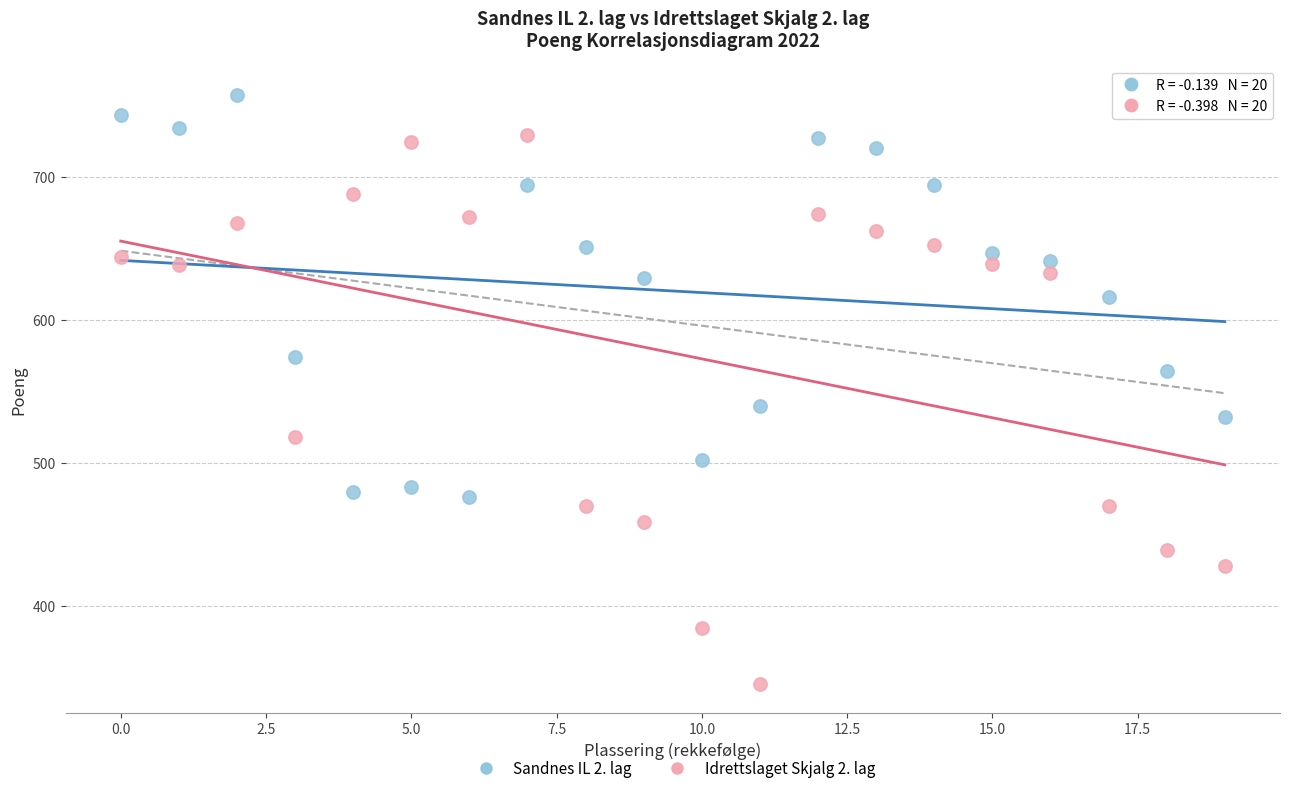

Which series has the widest spread of Y values?

Idrettslaget Skjalg 2. lag